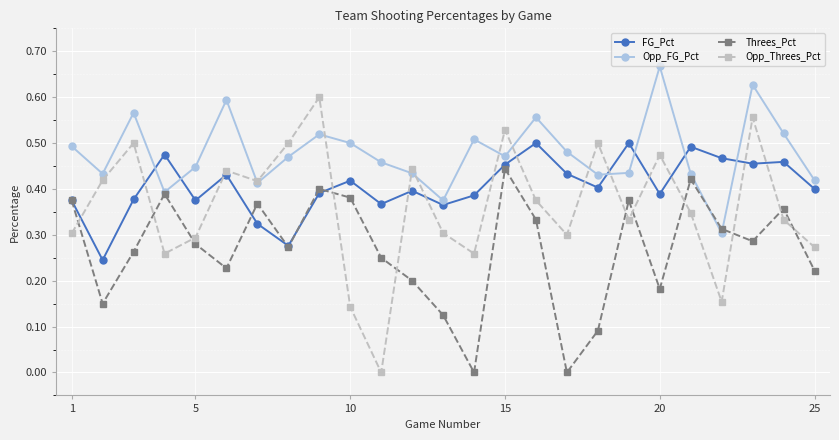

Which series has the widest spread of values?

Opp_Threes_Pct